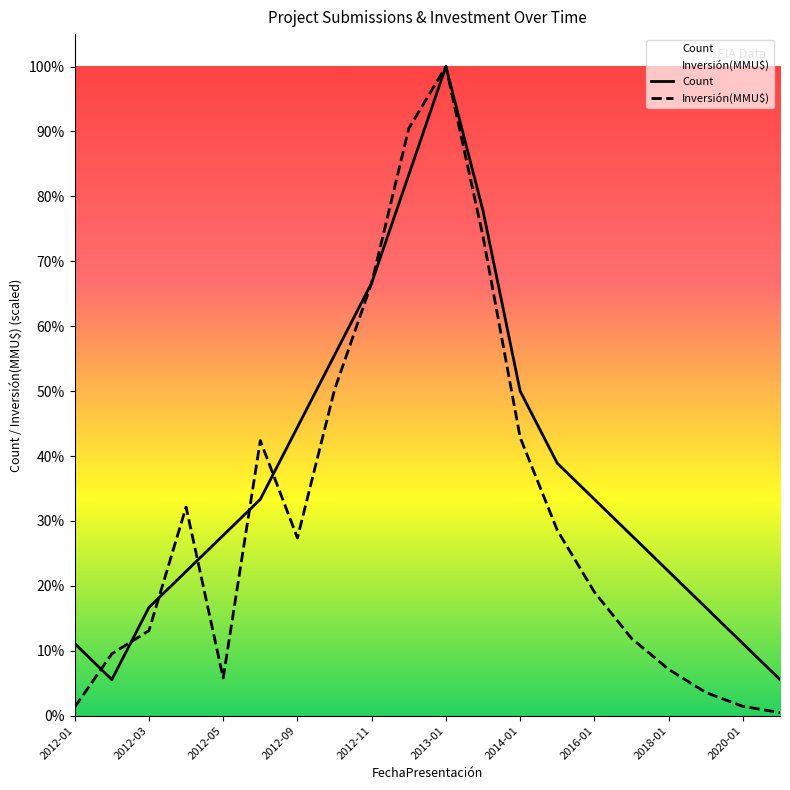

Which series changed the most between 2012-09 and 2020-01?

Count